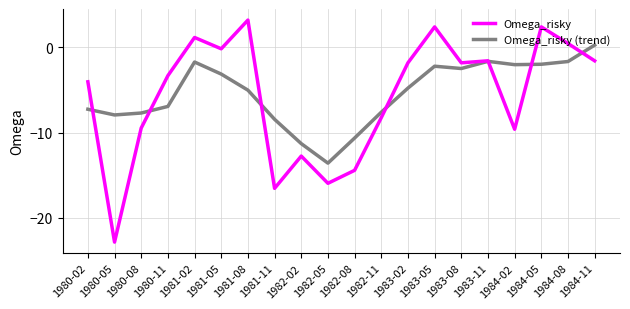

At which label does Omega_risky first exceed -1?

1981-02